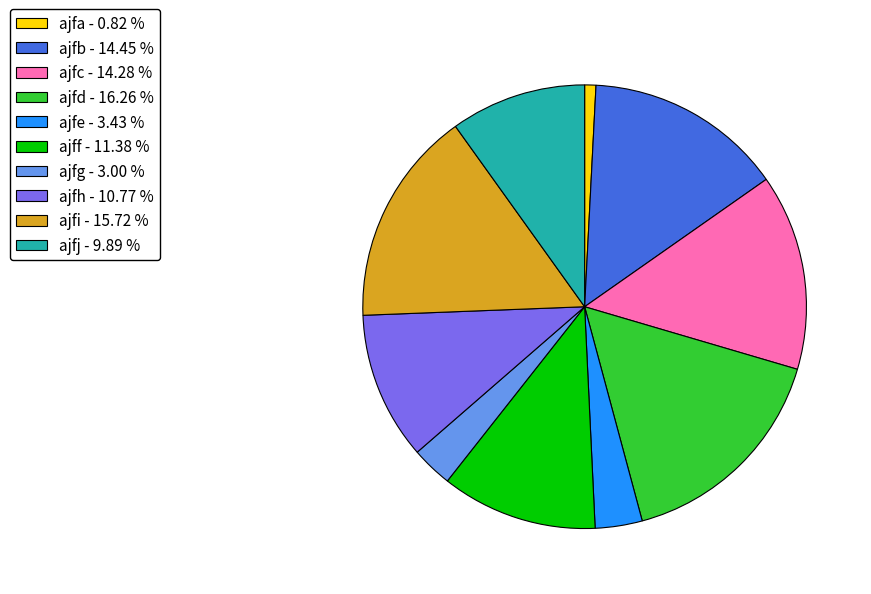

Is the sum of ajfg - 3.00 % and ajfj - 9.89 % greater than half?

No